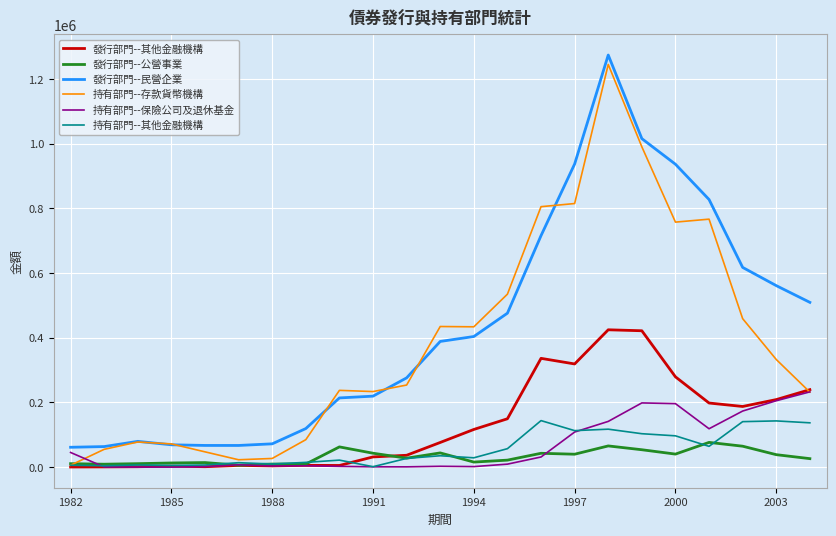

What is the smallest value displayed?

181